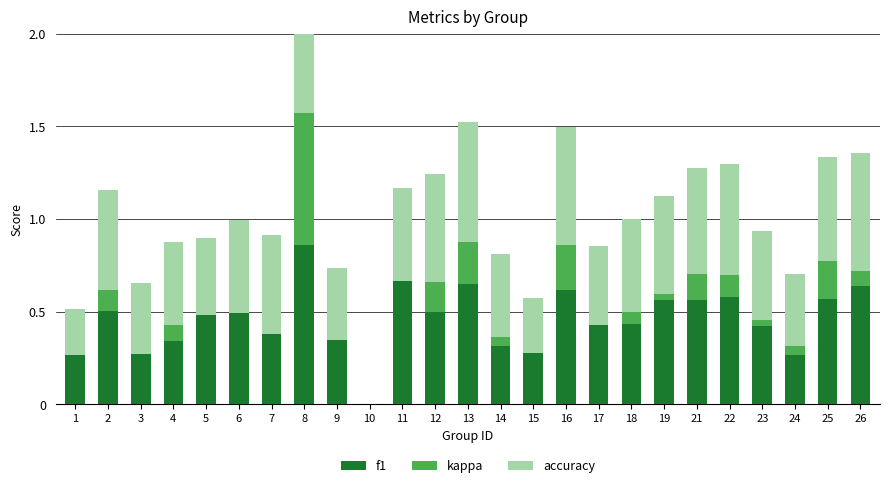

At which label is accuracy closest to 0?

10